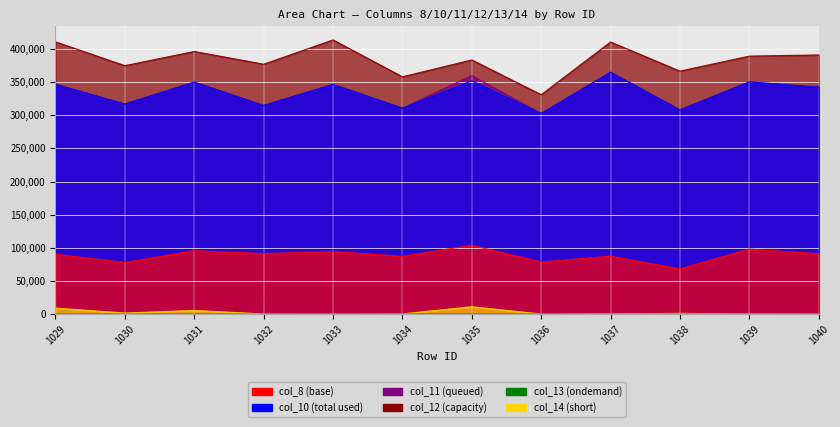

Reading left to right, list all the values displayed in this chart.

col_8: 90446.3	78011.4	95819.0	91402.8	94412.7	87350.0	103856.9	78781.9	87527.1	68284.7	98177.9	91269.0
col_10: 346416.5	316635.6	349778.3	314582.1	346298.5	310529.3	351791.0	302517.6	364712.3	307877.5	350063.7	342118.8
col_11: 346416.5	316635.6	349778.3	314582.1	346298.5	310529.3	359584.8	302517.6	364712.3	307877.5	350063.7	342118.8
col_12: 410434.2	374540.3	395914.6	376711.3	413351.7	357757.4	383162.2	330749.6	410186.8	366308.4	388929.0	390673.8
col_13: 131.3	149.9	130.7	115.3	166.7	187.8	207.7	144.2	213.2	252.7	234.4	191.5
col_14: 9313.1	1798.3	5725.3	436.0	385.4	526.6	11333.7	313.5	764.6	1371.4	614.6	477.5